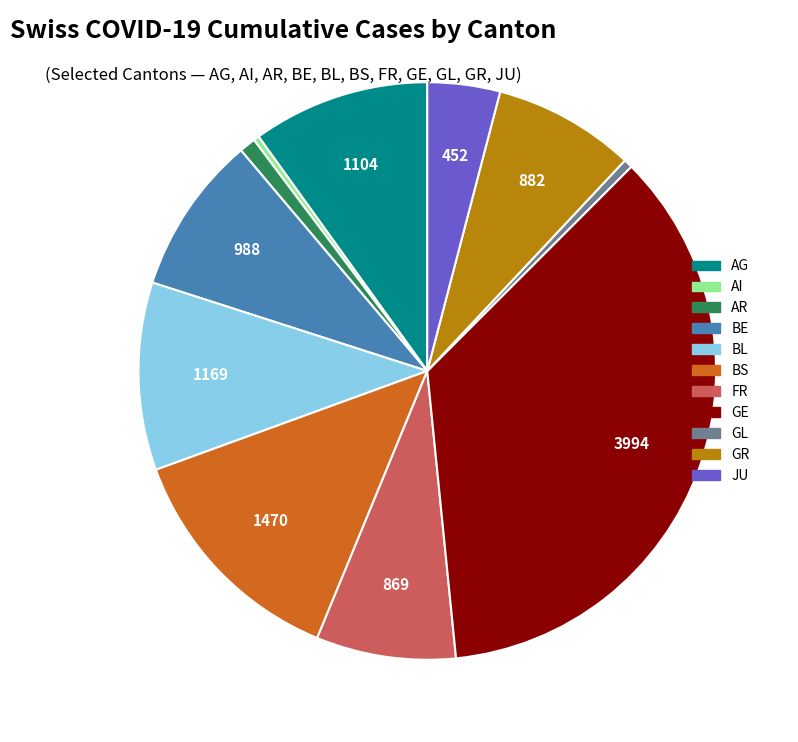

How many slices are in this pie chart?

11